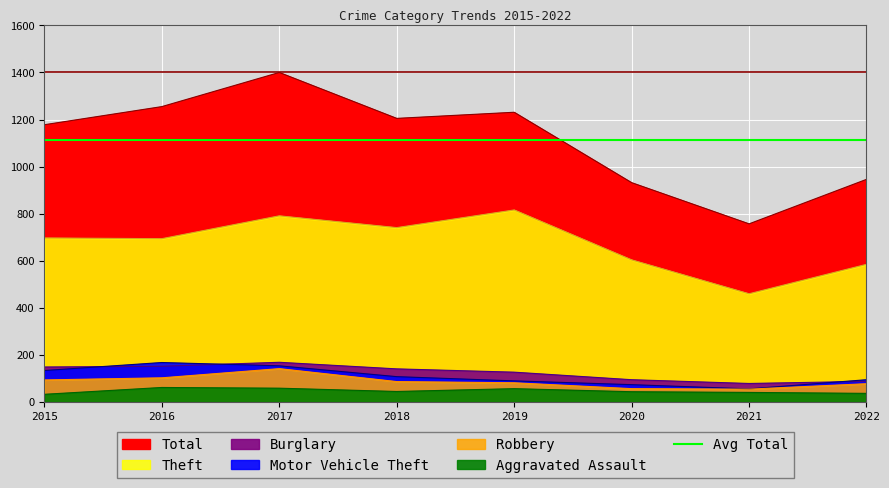

The Total series shows 1178 at 2015. True or false?

True